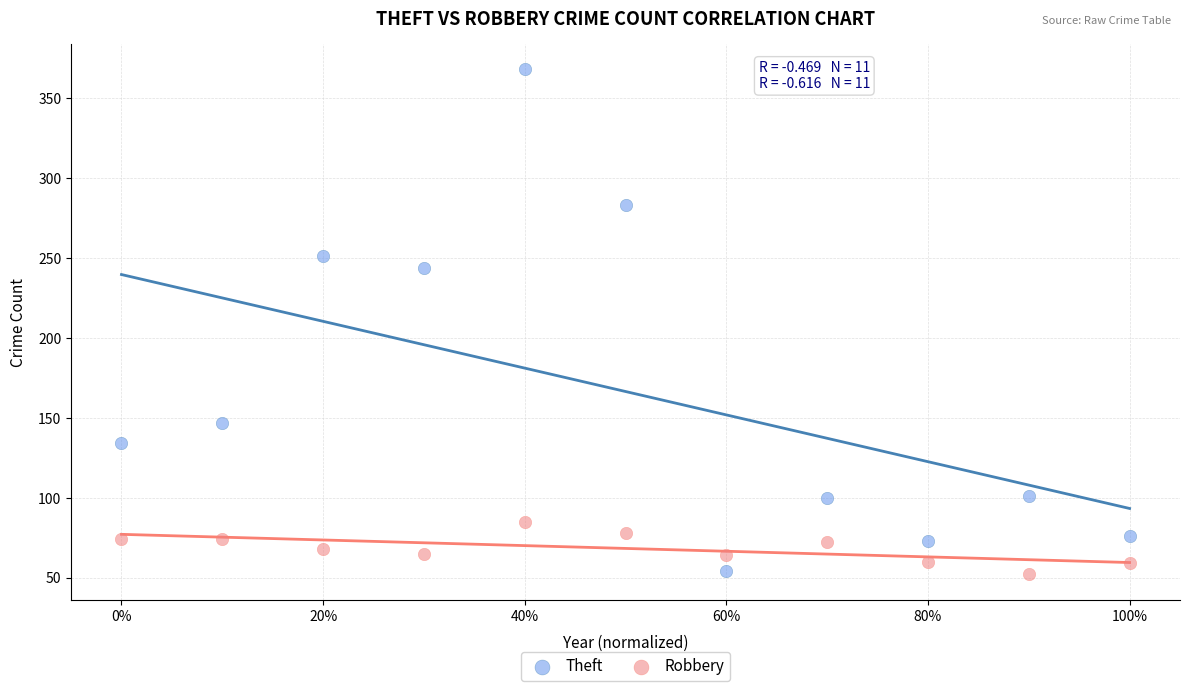

In the Theft series, what Y value is closest to 211?

244